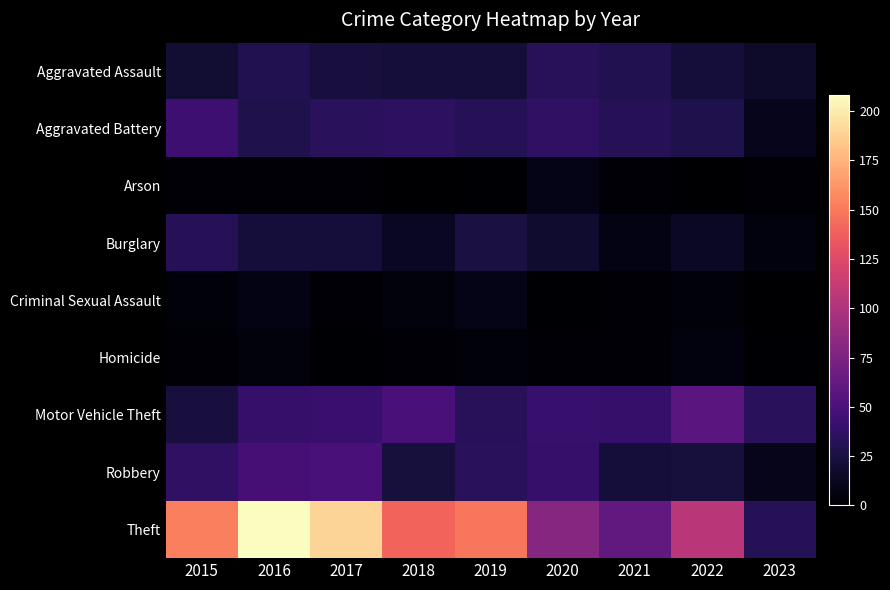

Count the number of data series in this chart.

9